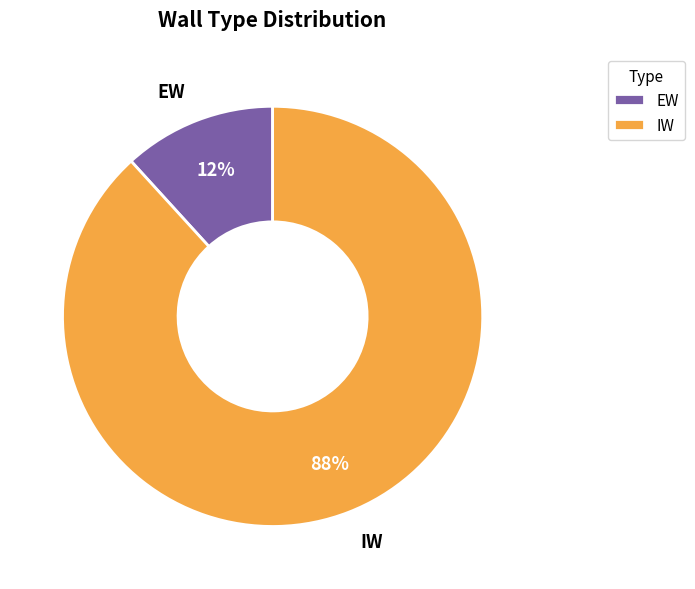

What is the smallest slice in the pie chart?

EW